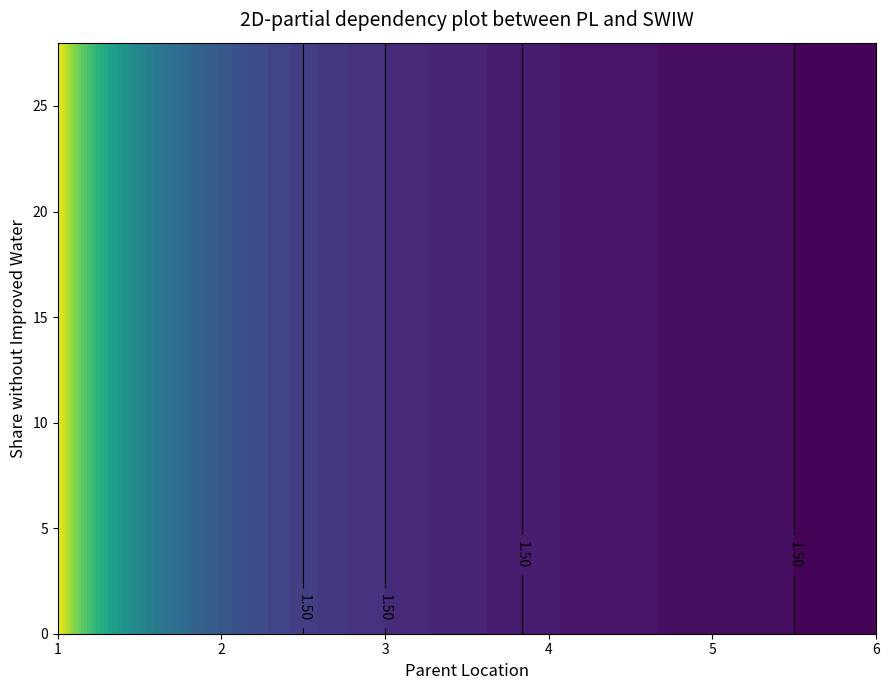

Which label corresponds to the smallest value in the chart?

1